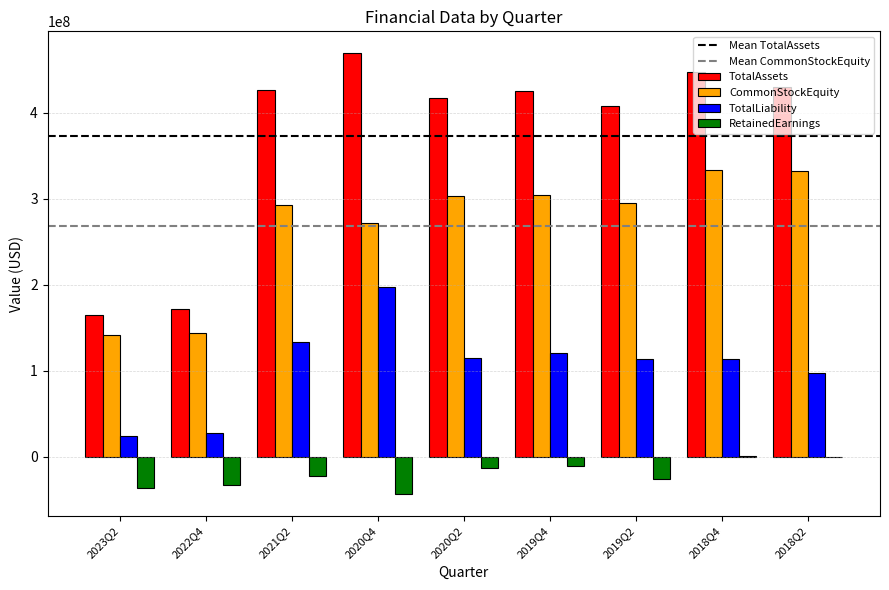

What is the average value of the TotalAssets series?

373219714